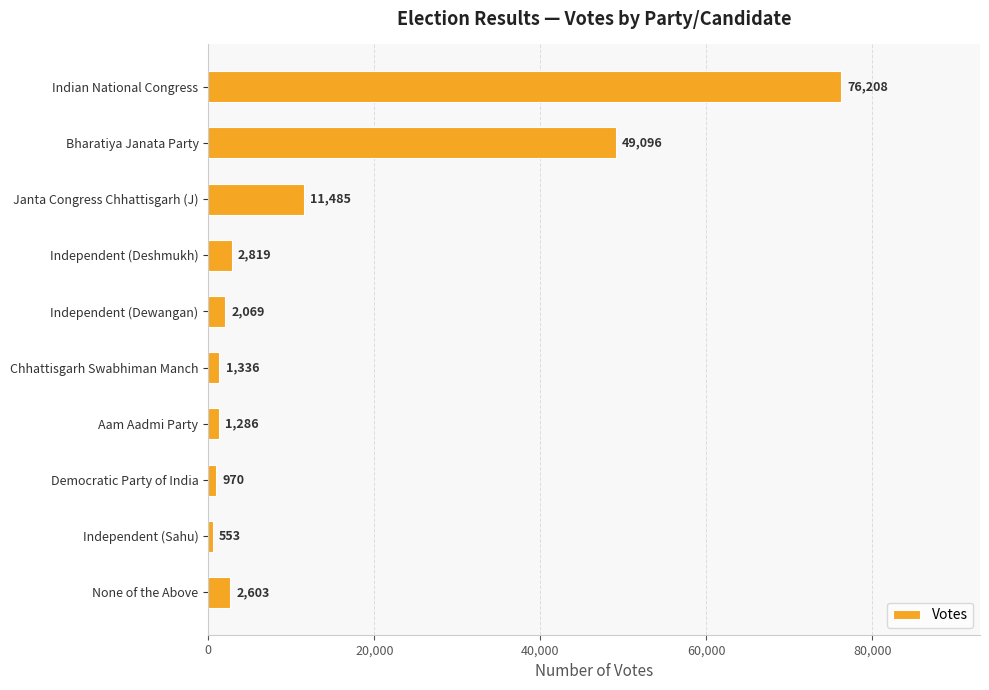

How many distinct data groups are displayed?

1